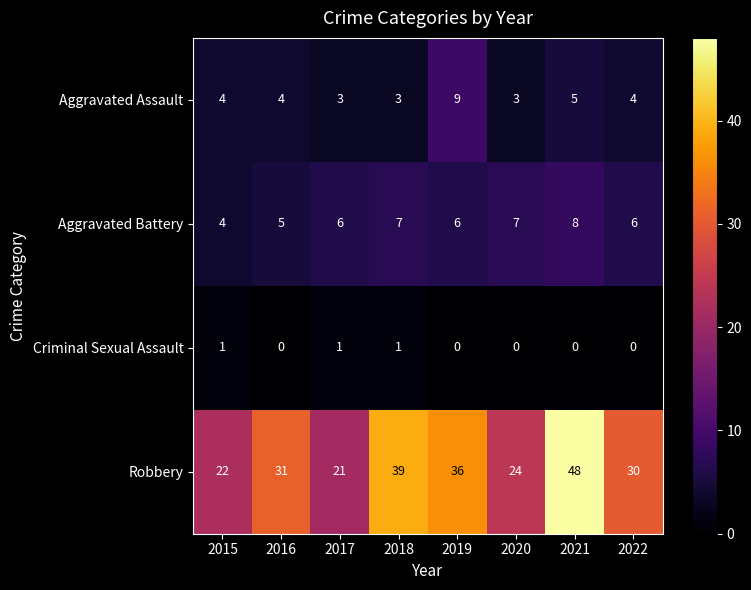

True or false: Robbery has a value of 65 at 2018.

False